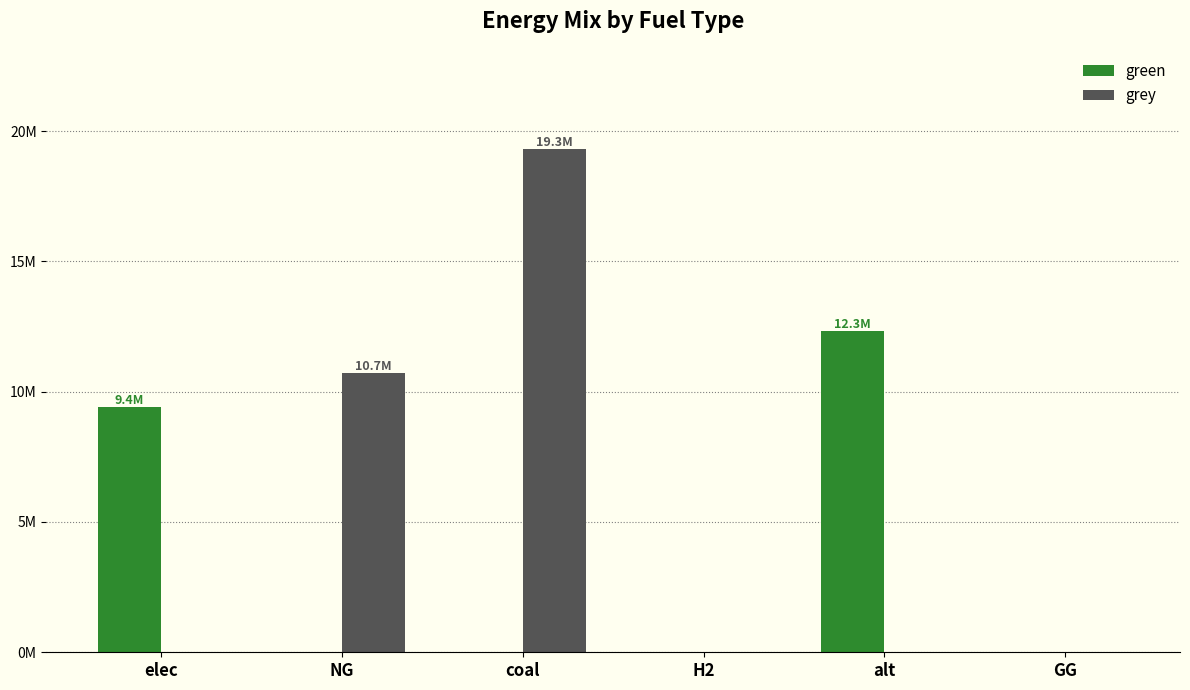

Rank the series by their average value, from lowest to highest.

green, grey